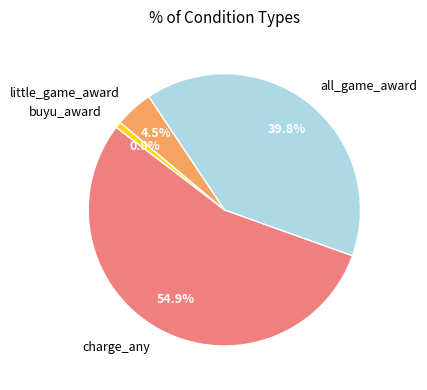

To the nearest percent, what is the difference between the largest and smallest slice percentages?

54%